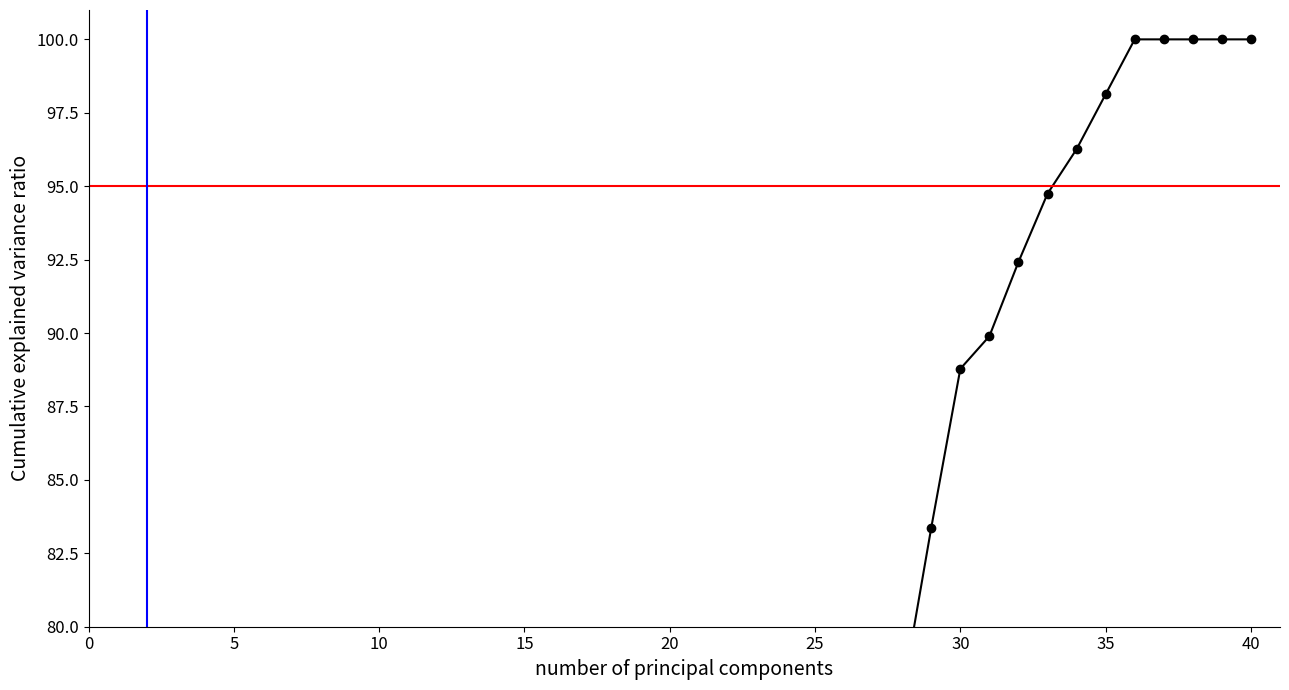

Reading left to right, list all the values displayed in this chart.

1=3.2	2=4.2	3=8.0	4=12.7	5=15.8	6=18.9	7=19.7	8=21.6	9=27.9	10=28.5	11=30.6	12=34.7	13=36.1	14=40.9	15=42.3	16=44.1	17=45.2	18=51.5	19=54.3	20=55.4	21=56.5	22=59.6	23=59.8	24=63.1	25=69.5	26=71.0	27=74.4	28=77.7	29=83.4	30=88.8	31=89.9	32=92.4	33=94.7	34=96.3	35=98.1	36=100.0	37=100.0	38=100.0	39=100.0	40=100.0